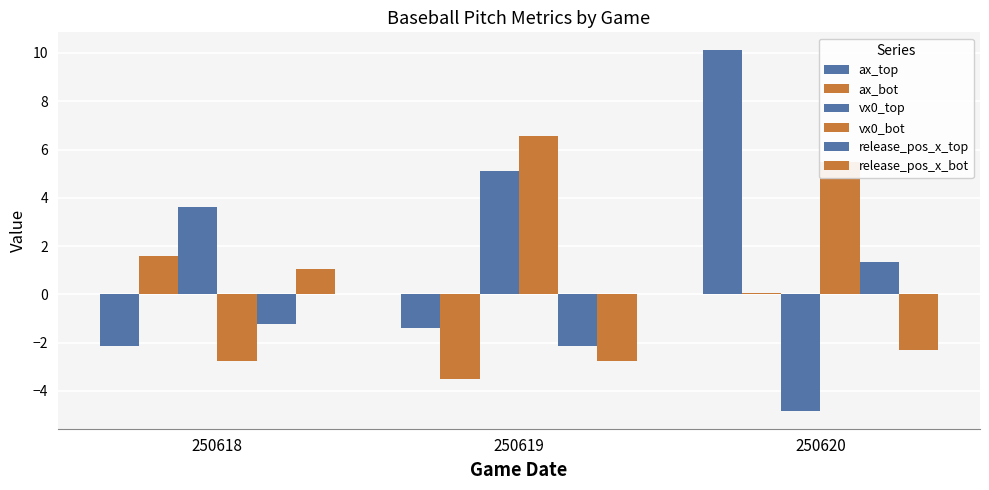

How many negative values does the release_pos_x_top series have?

2